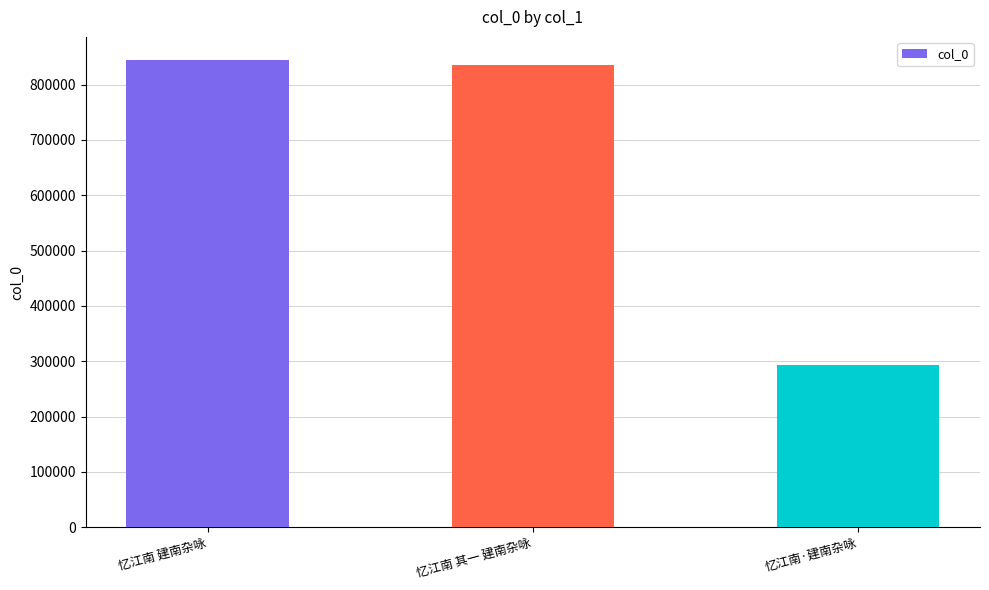

What is the difference between the values at 忆江南 建南杂咏 and 忆江南·建南杂咏?

551689